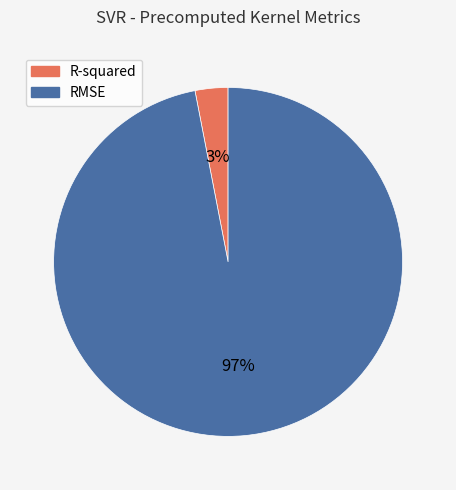

How many segments does this pie chart have?

2